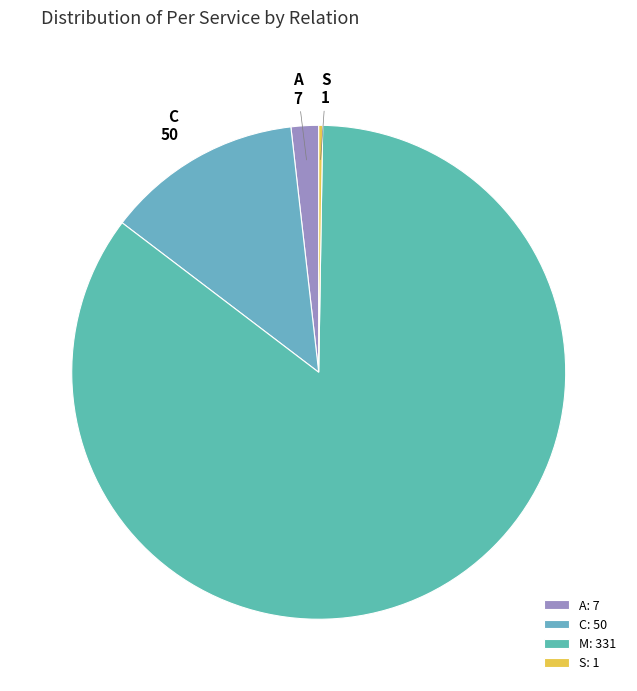

Is there a majority slice in this chart?

Yes